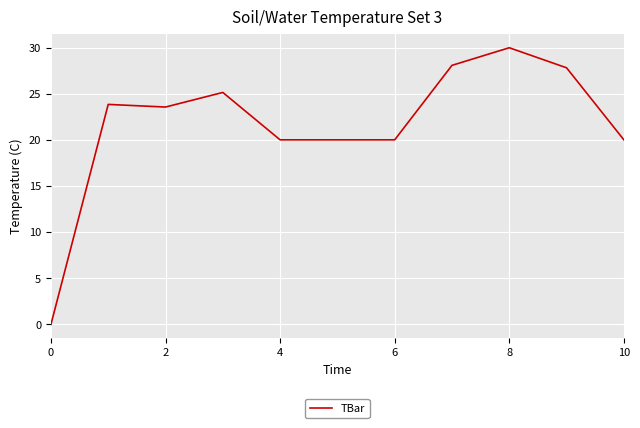

What is the sum of all values?

238.4